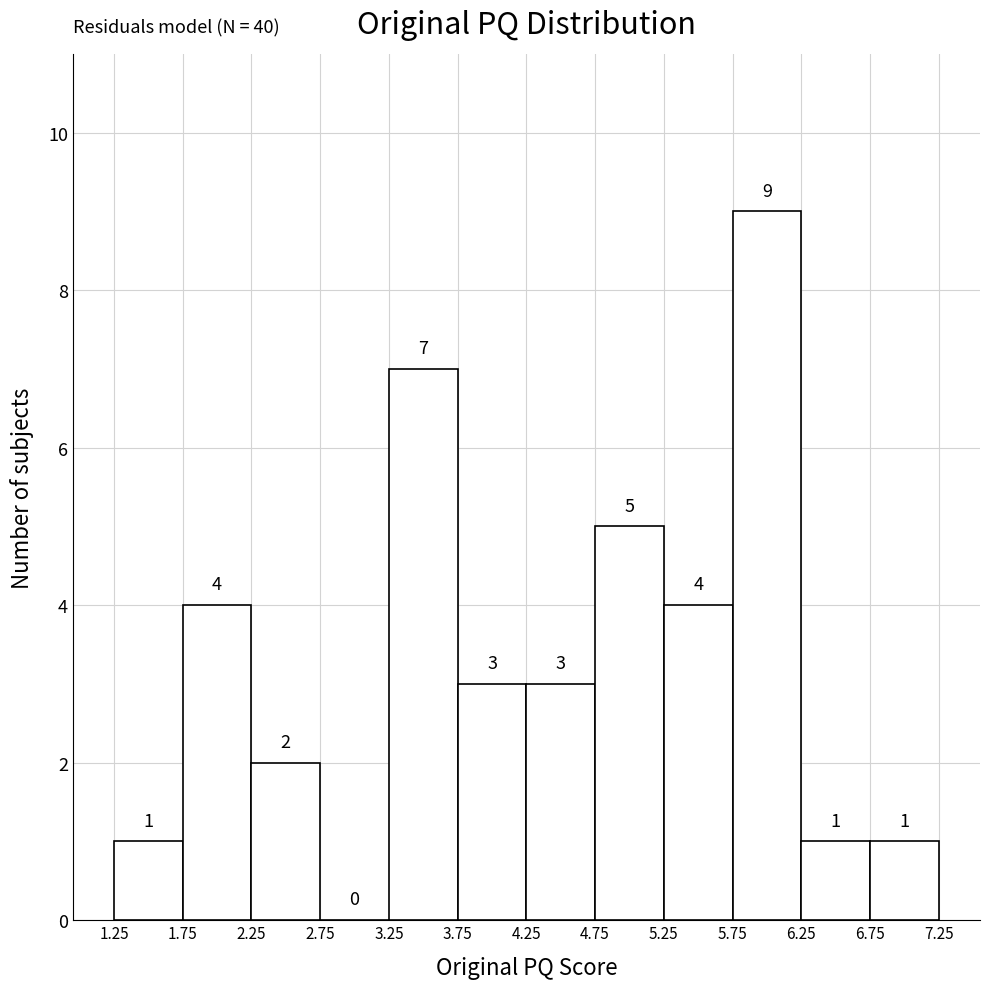

Reading left to right, list every bar in this chart as the range it spans on the x-axis followed by its height.

1.25 to 1.75: 1
1.75 to 2.25: 4
2.25 to 2.75: 2
2.75 to 3.25: 0
3.25 to 3.75: 7
3.75 to 4.25: 3
4.25 to 4.75: 3
4.75 to 5.25: 5
5.25 to 5.75: 4
5.75 to 6.25: 9
6.25 to 6.75: 1
6.75 to 7.25: 1